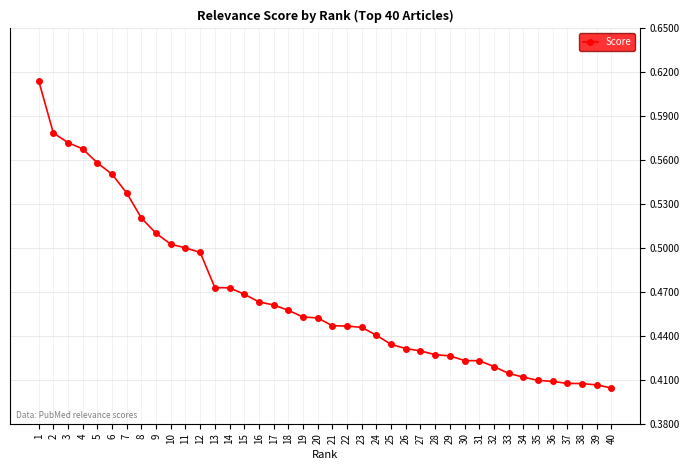

True or false: the data shows 0.2 at 27.

False